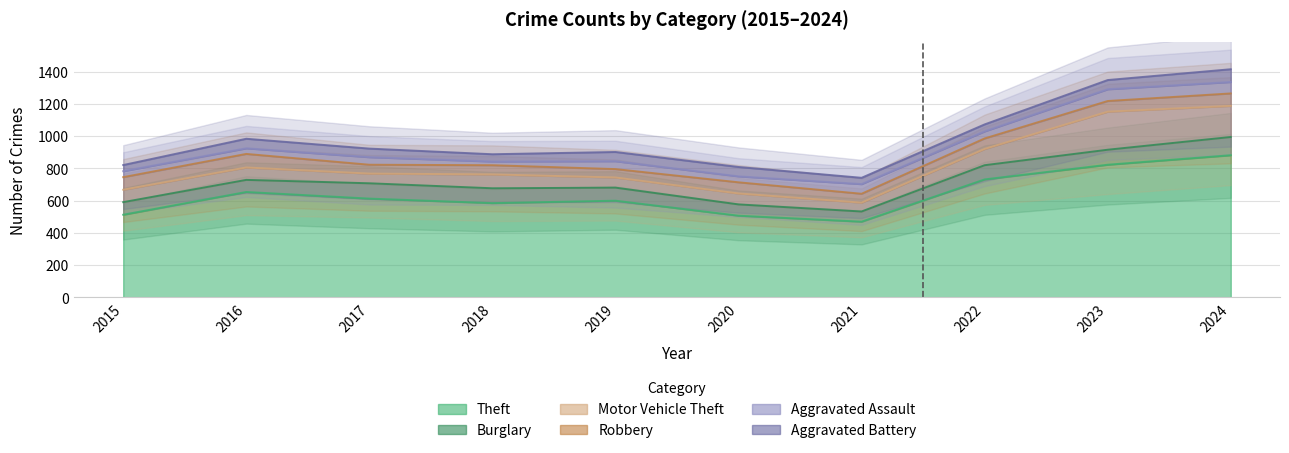

True or false: Aggravated Battery has a value of 821 at 2015.

True